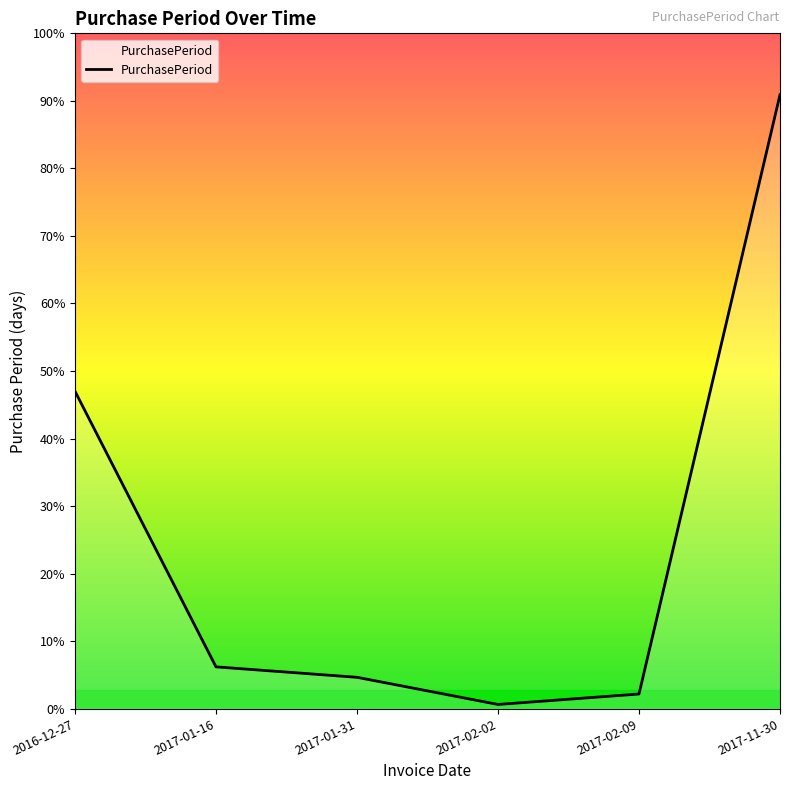

Is this an area chart (filled region under the line)?

Yes